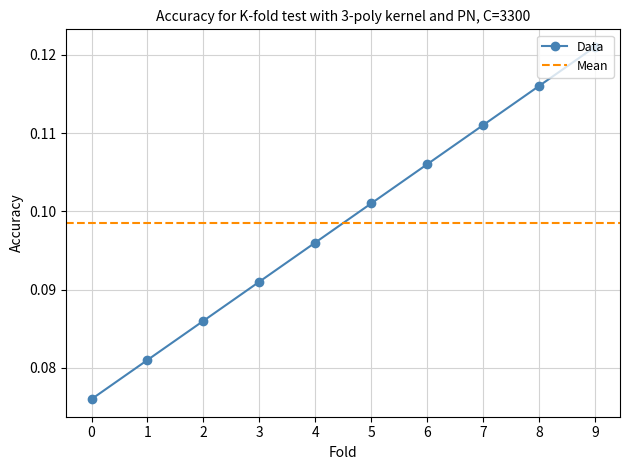

What is the value of the 4th point from the left?

0.1